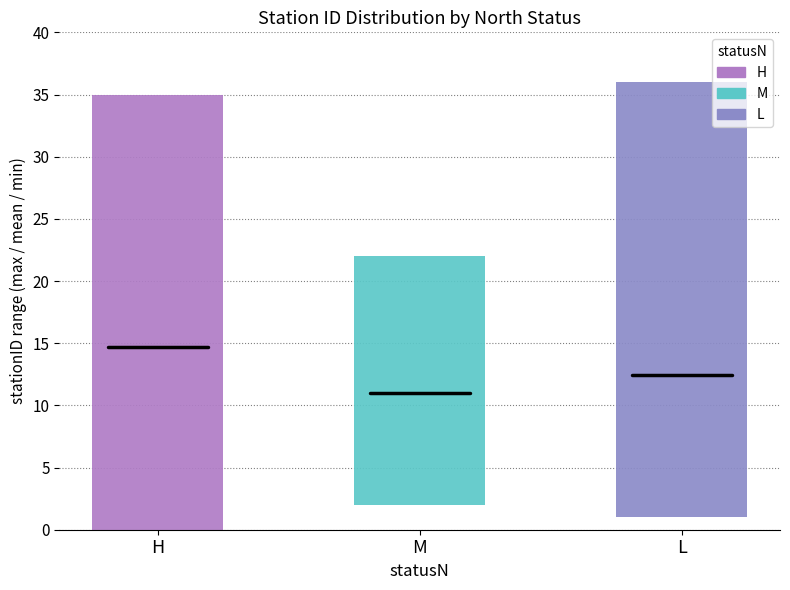

What position from the left is L?

3